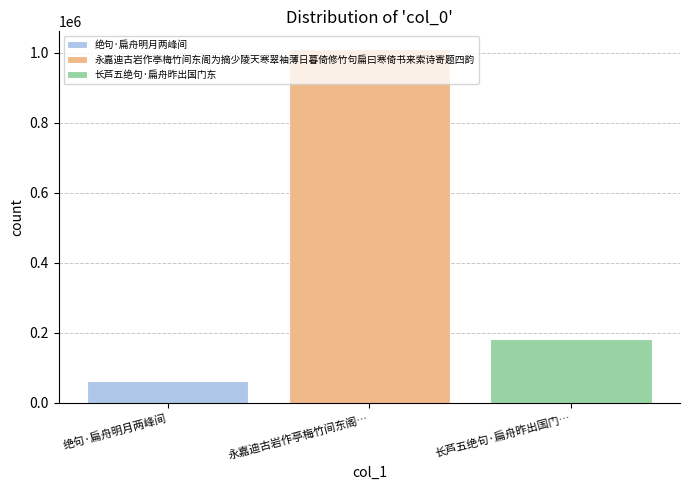

True or false: 长芦五绝句·扁舟昨出国门东 has a value of 182870 at 永嘉迪古岩作亭梅竹间东阁….

True